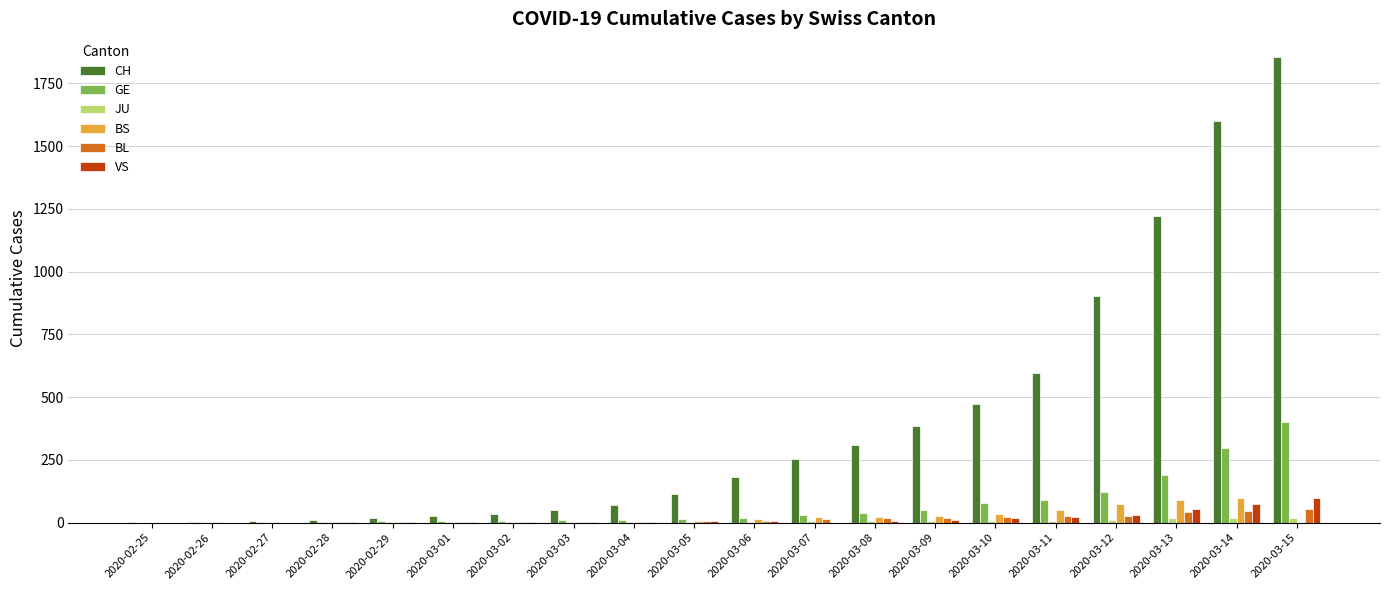

Which series has the largest range (max minus min)?

CH